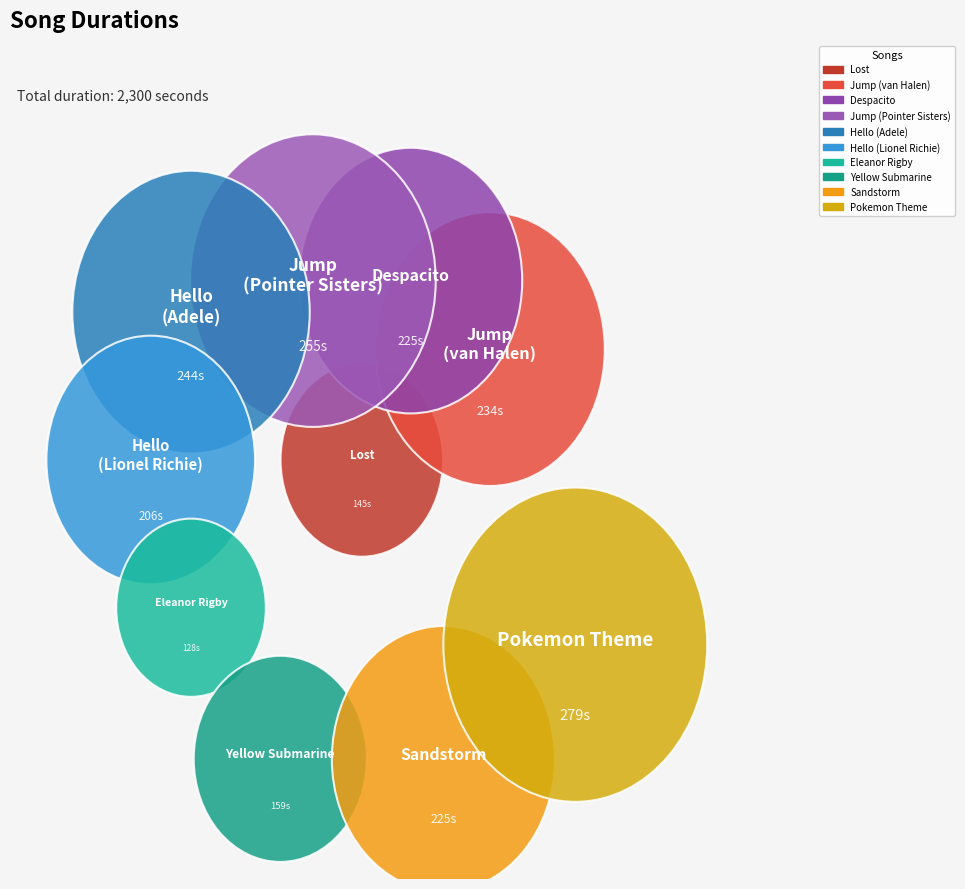

Is there a majority slice in this chart?

No